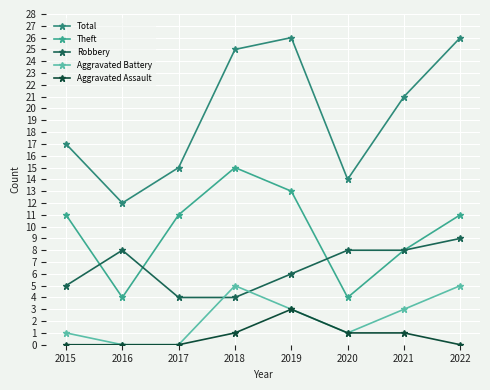

The value of Robbery at 2021 is 14. True or false?

False